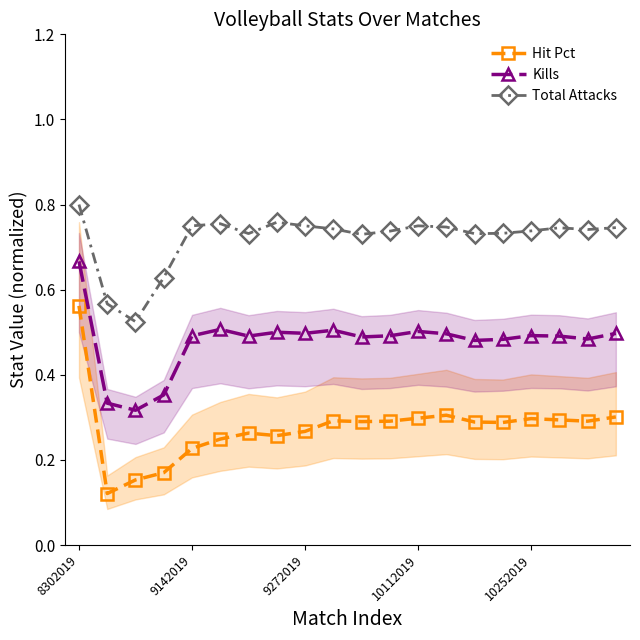

At which category does Total Attacks reach its first local peak?

5